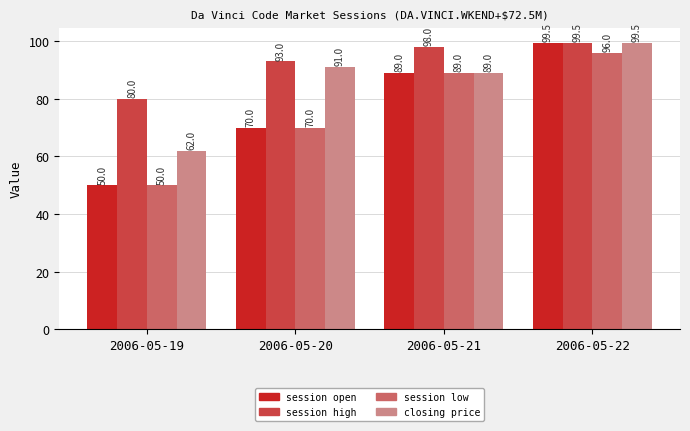

What is the sum of all session high values?

370.5